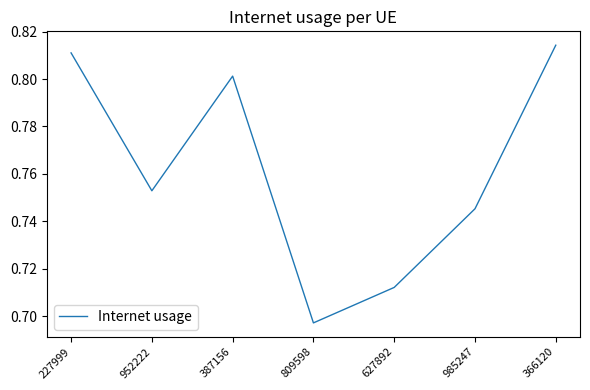

How many distinct data groups are displayed?

1